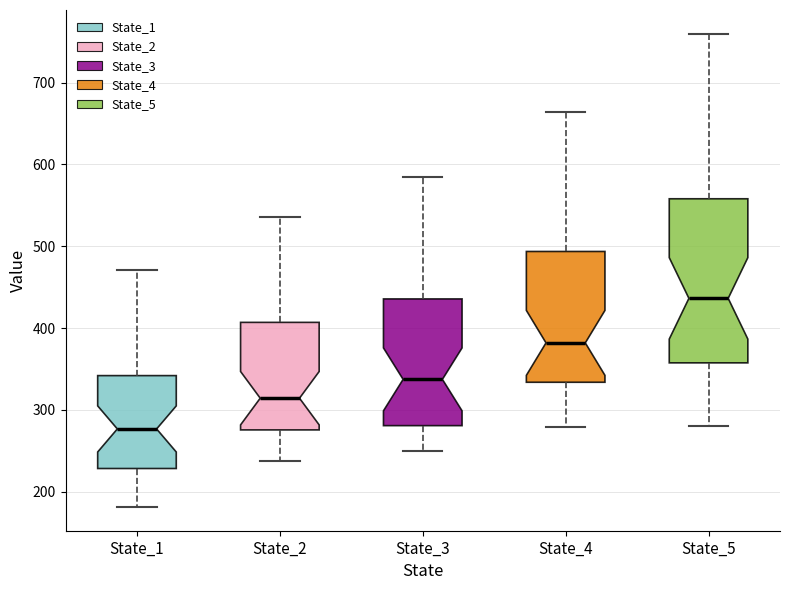

Reading left to right, transcribe this box plot: for each box, give where its median line is, the range the box spans, and where its two whiskers end, as read against the y-axis. The values are not printed on the chart, so give them approximately, as read against the axis.

State_1: median 280, box 230 to 340, whiskers 180 to 470
State_2: median 310, box 280 to 410, whiskers 240 to 540
State_3: median 340, box 280 to 440, whiskers 250 to 580
State_4: median 380, box 330 to 490, whiskers 280 to 660
State_5: median 440, box 360 to 560, whiskers 280 to 760